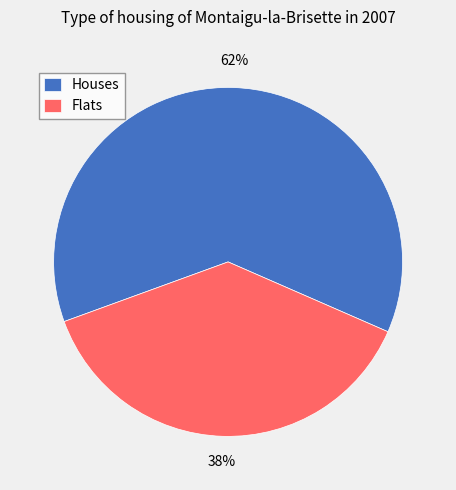

To the nearest percent, what percentage of the pie is Houses?

62%